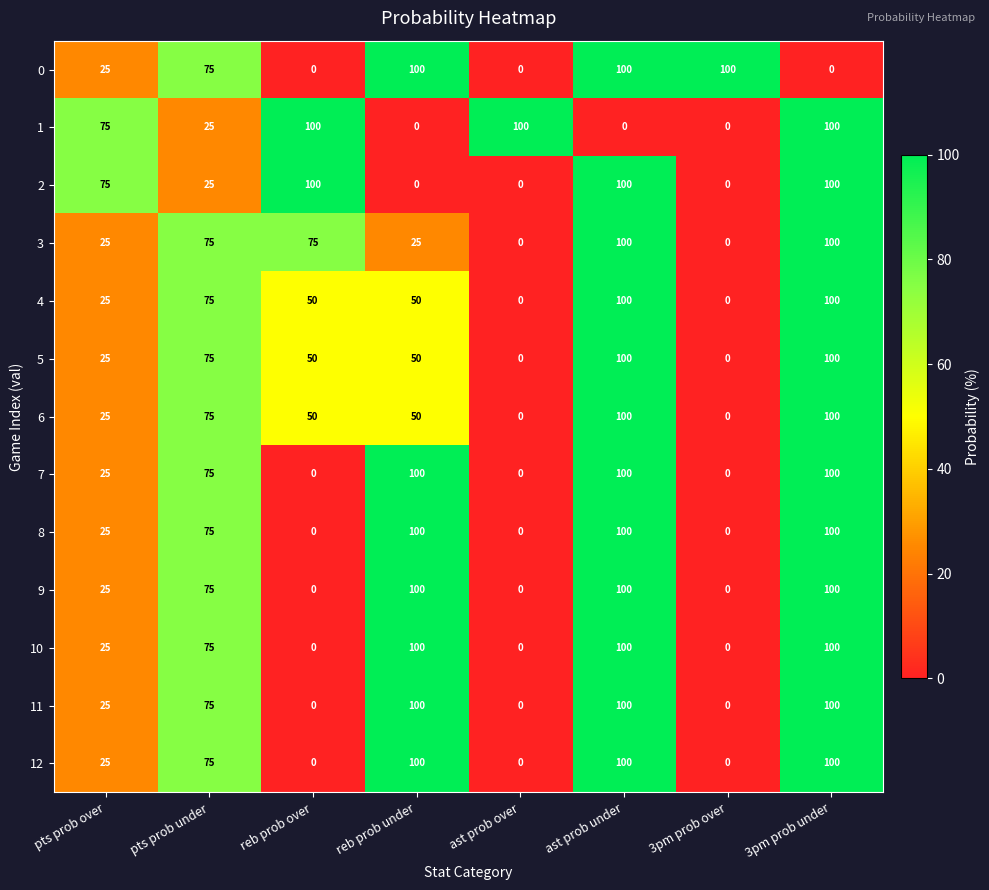

What is the difference between the second highest and minimum values in the 1 series?

100